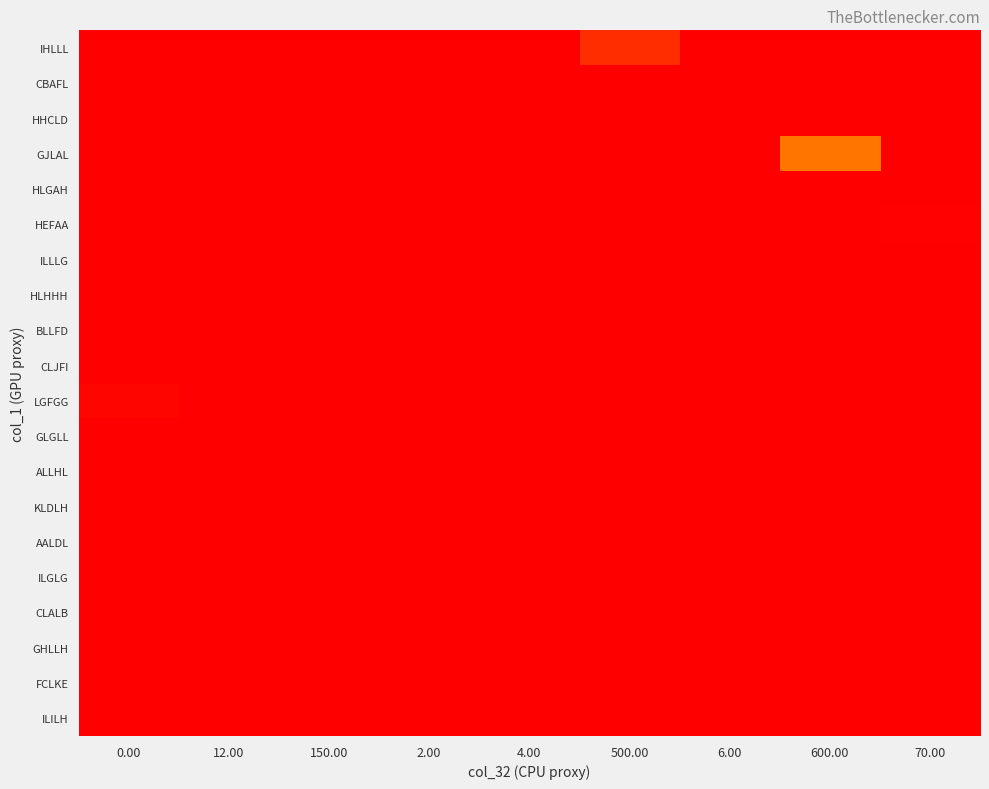

Which series has the largest range (max minus min)?

GJLAL